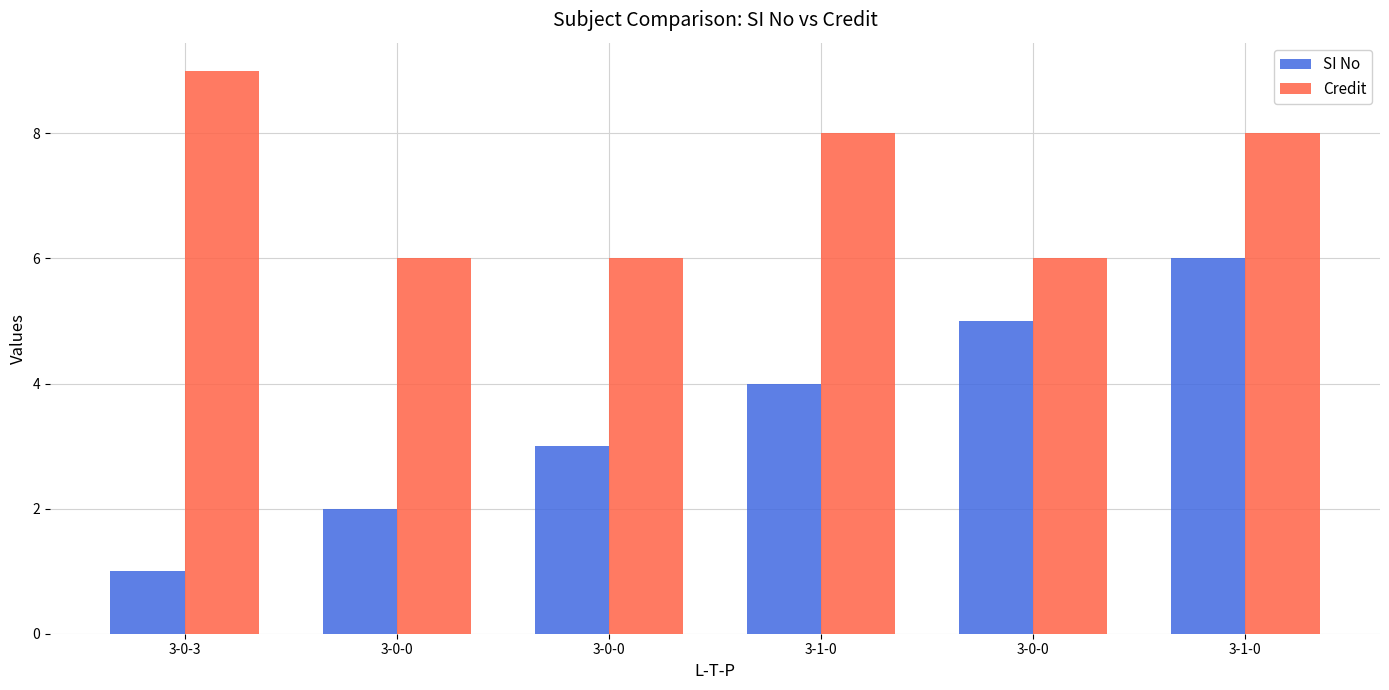

Reading left to right, extract all data points from this chart.

SI No: 1	2	3	4	5	6
Credit: 9	6	6	8	6	8